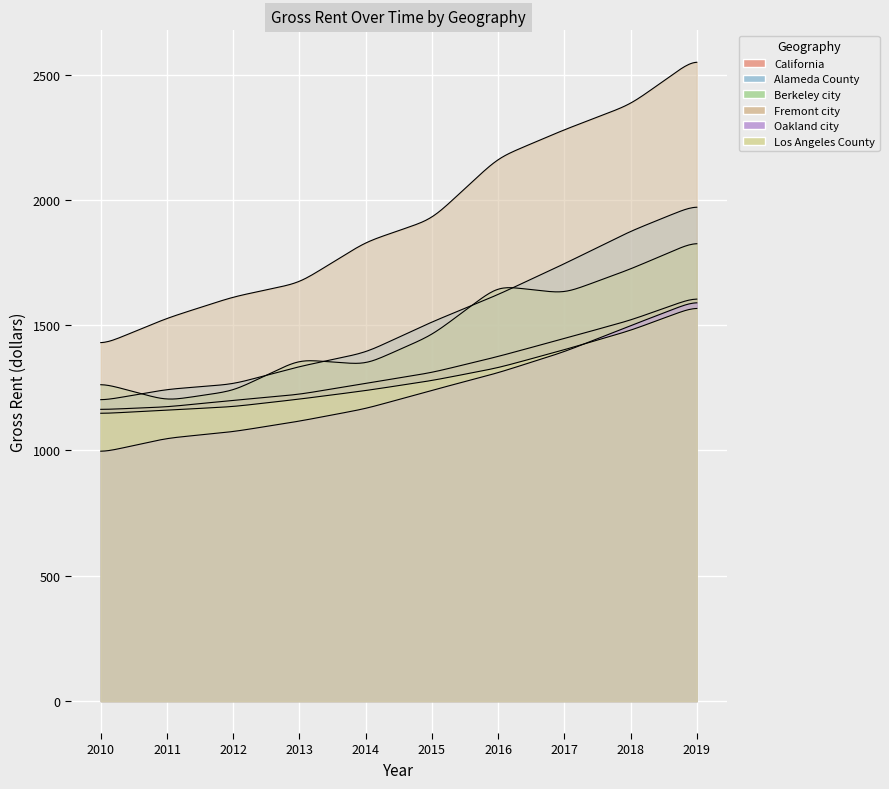

How many lines are shown in the chart?

6